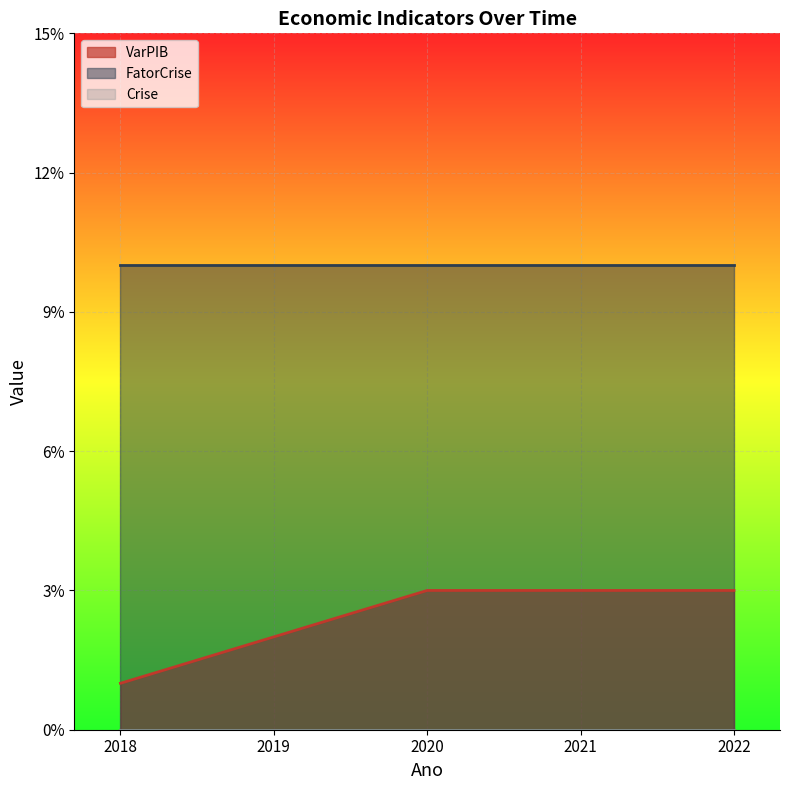

Is the value of Crise at 2018 greater than the value of VarPIB at 2022?

No